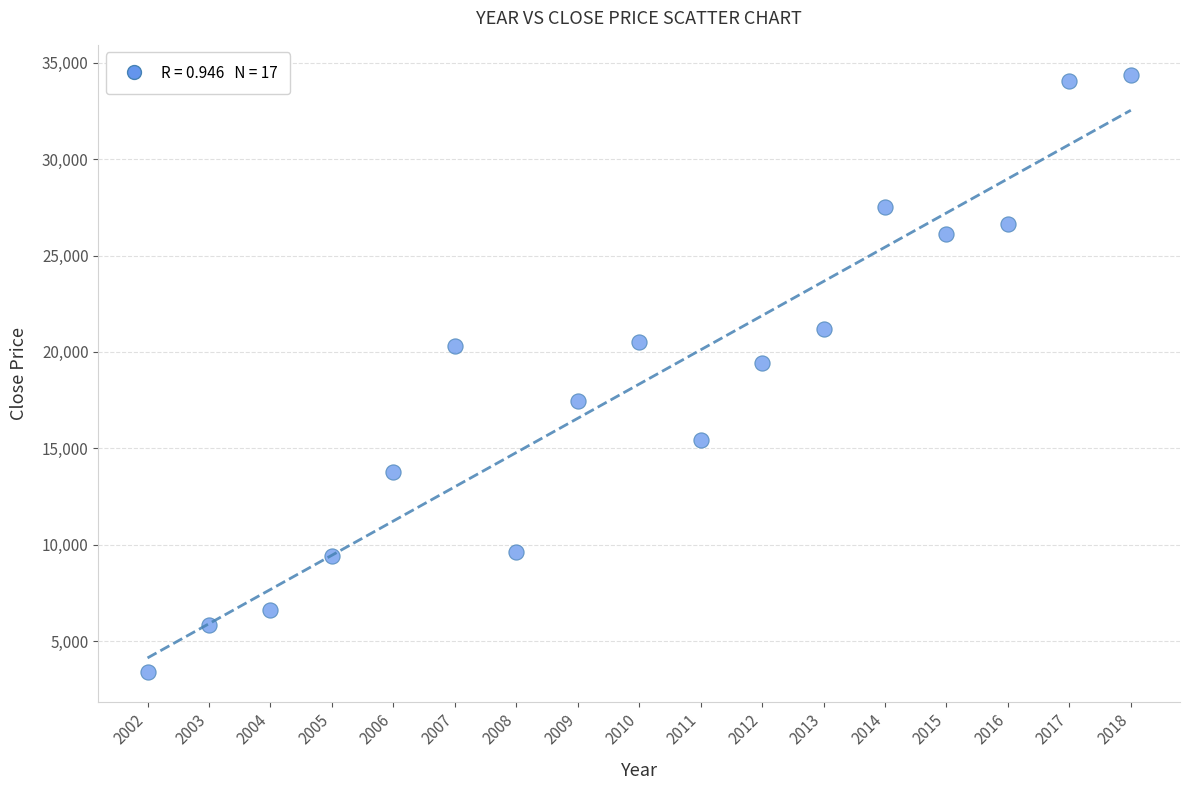

What Y value in the scatter plot is closest to 18877?

19426.7